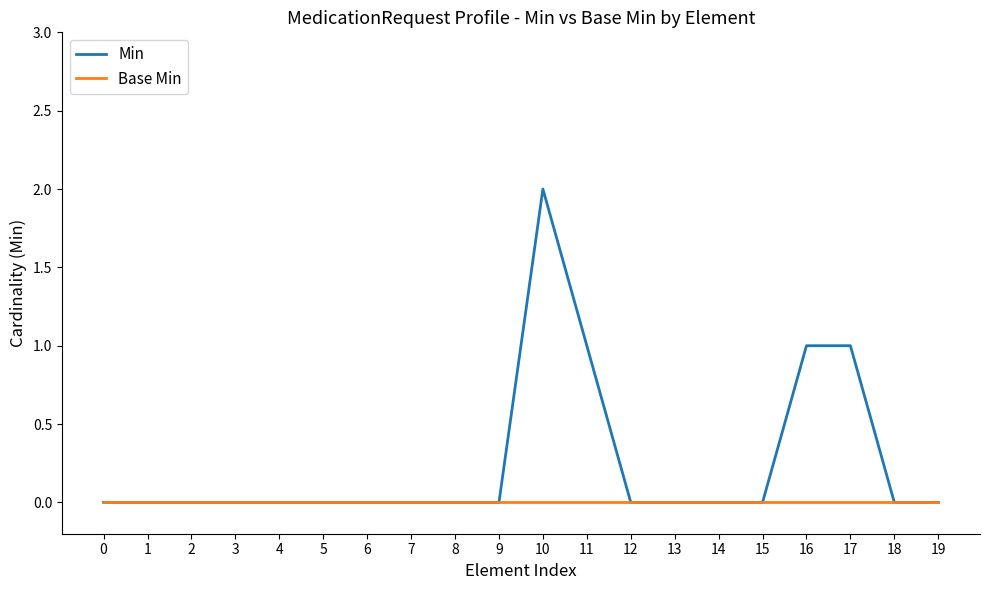

Reading left to right, list all the values displayed in this chart.

Min: 0=0	1=0	2=0	3=0	4=0	5=0	6=0	7=0	8=0	9=0	10=2	11=1	12=0	13=0	14=0	15=0	16=1	17=1	18=0	19=0
Base Min: 0=0	1=0	2=0	3=0	4=0	5=0	6=0	7=0	8=0	9=0	10=0	11=0	12=0	13=0	14=0	15=0	16=0	17=0	18=0	19=0